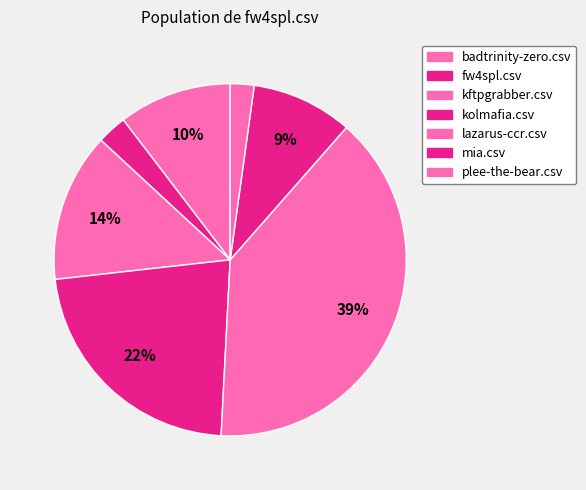

How many segments does this pie chart have?

7